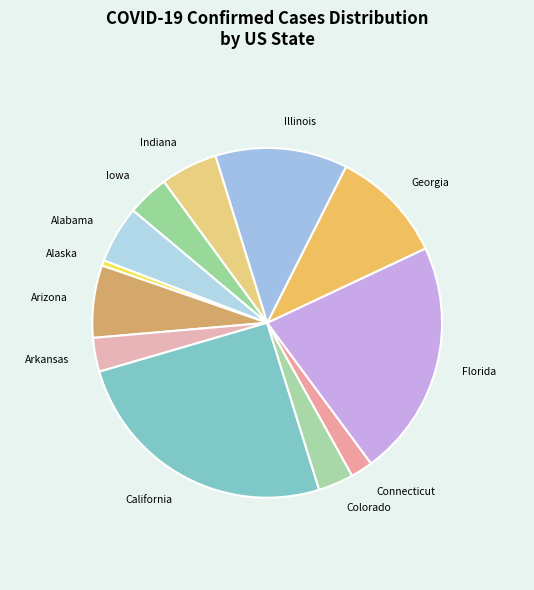

Between Arkansas and Connecticut, which is larger?

Arkansas